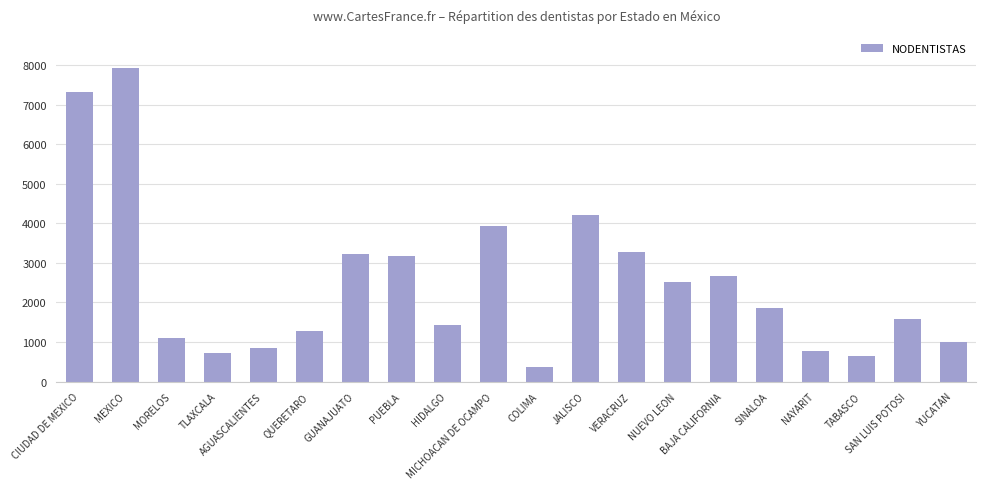

Reading right to left, extract all data points from this chart.

997	1582	652	774	1860	2661	2529	3275	4222	362	3934	1439	3171	3234	1269	839	727	1107	7944	7318